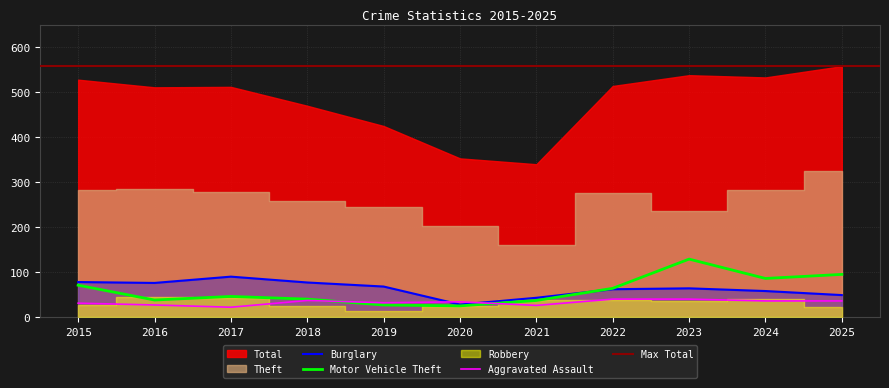

At which category does the chart reach its peak across all series?

2023